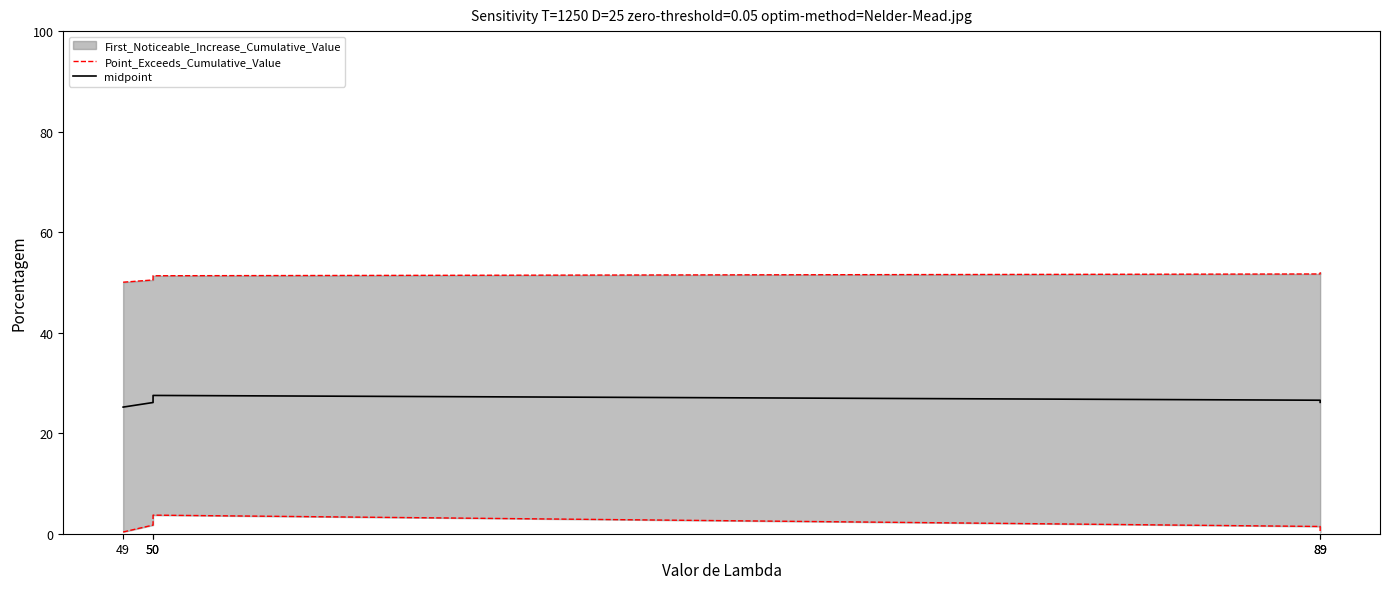

At which label is midpoint closest to 0?

49